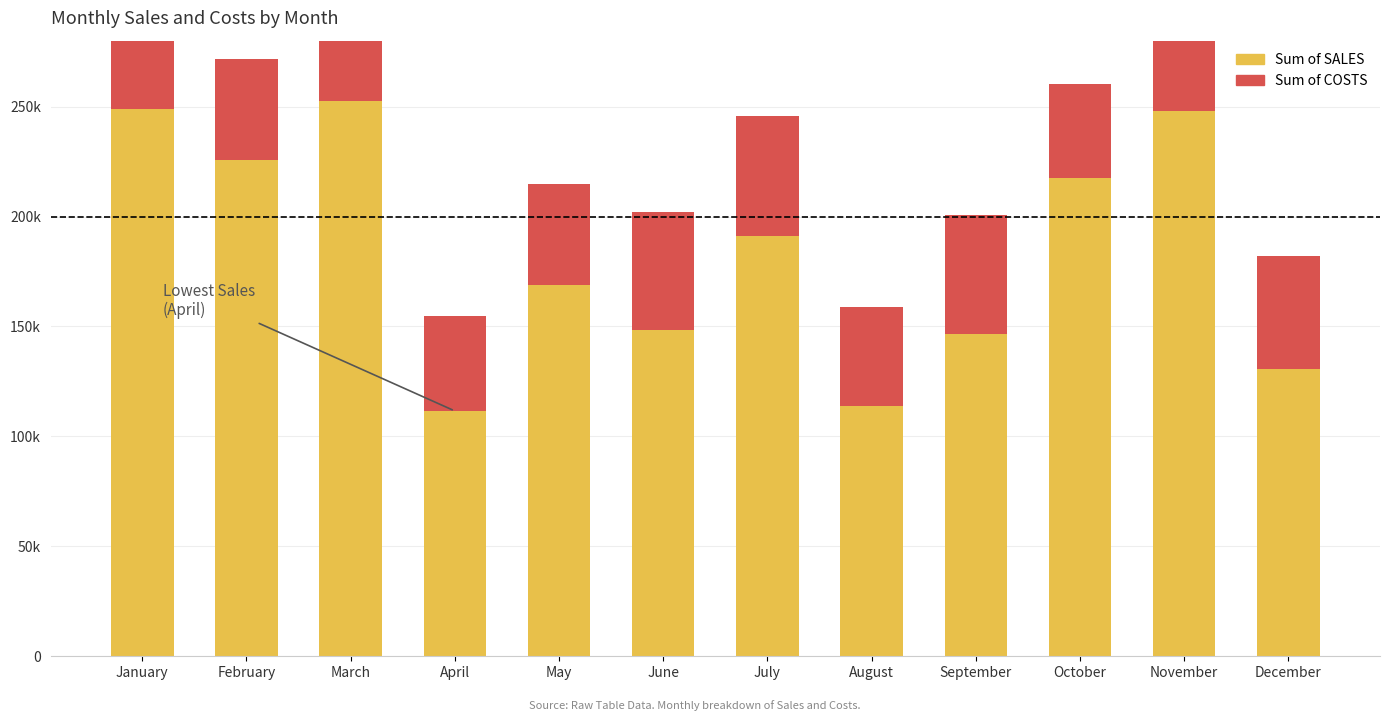

Which has a higher value, May or September?

May